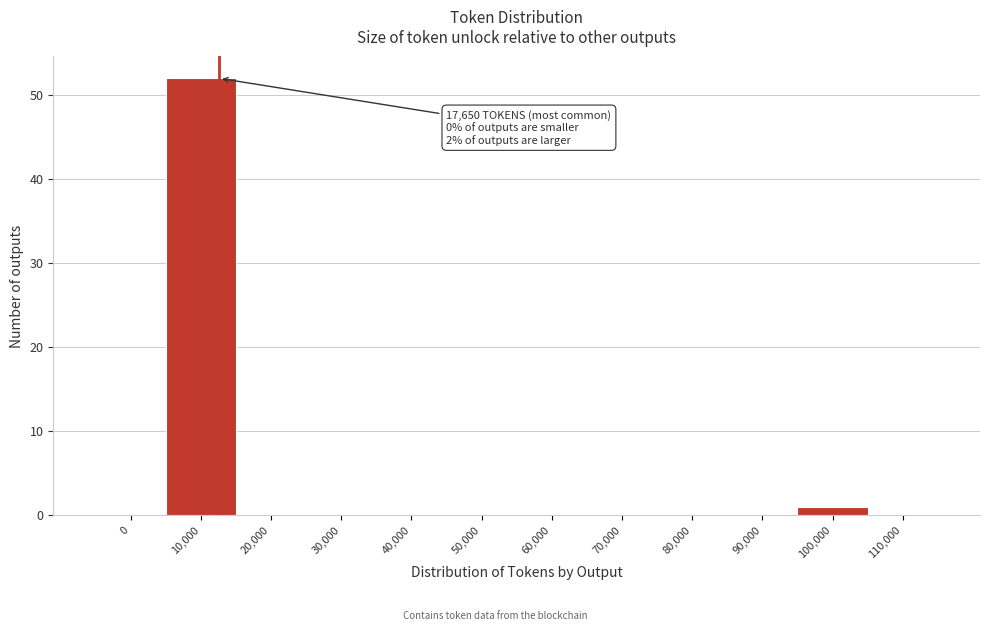

Reading left to right, list all the values displayed in this chart.

0=0	10,000=52	20,000=0	30,000=0	40,000=0	50,000=0	60,000=0	70,000=0	80,000=0	90,000=0	100,000=1	110,000=0